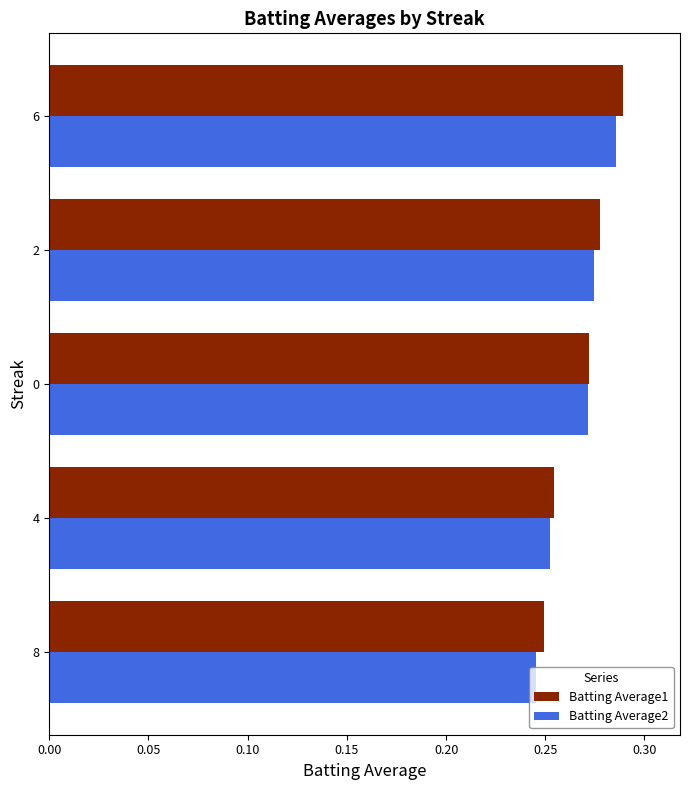

At which category is the sum across all series the highest?

6